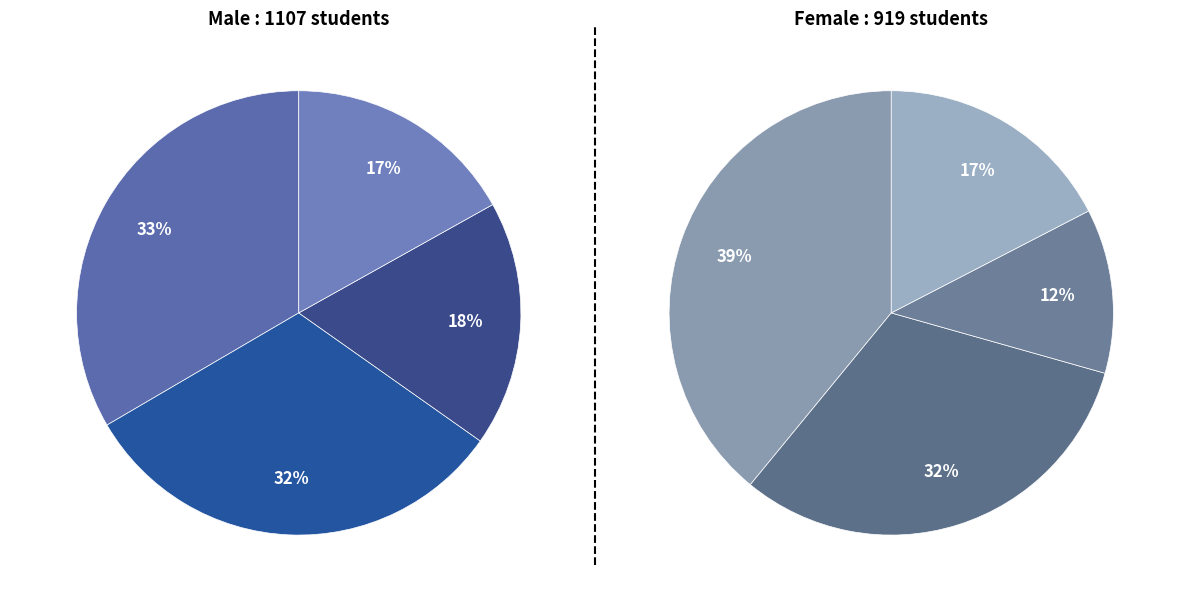

Is it true that Green is 26% of the pie?

False